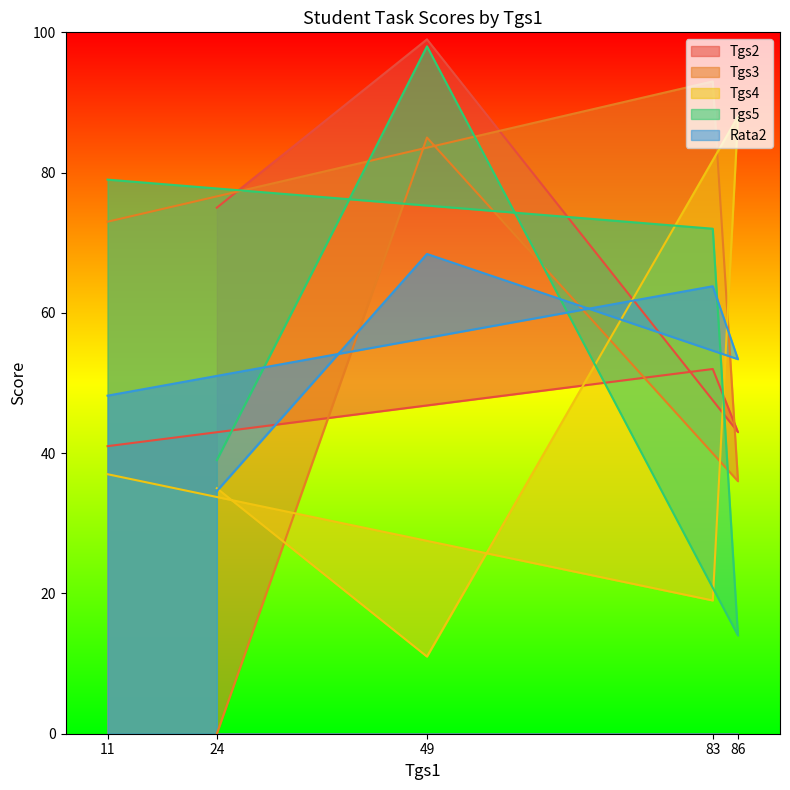

At how many categories does at least one series exceed 57?

5